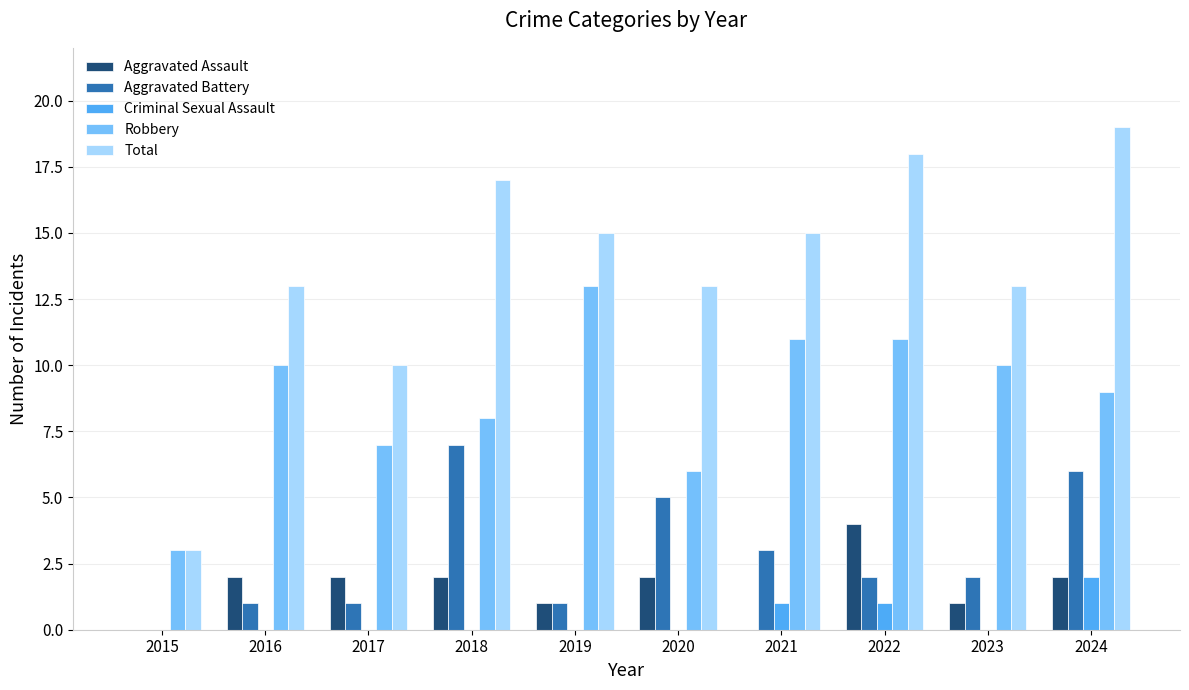

What are all the series names shown in the legend?

Aggravated Assault, Aggravated Battery, Criminal Sexual Assault, Robbery, Total